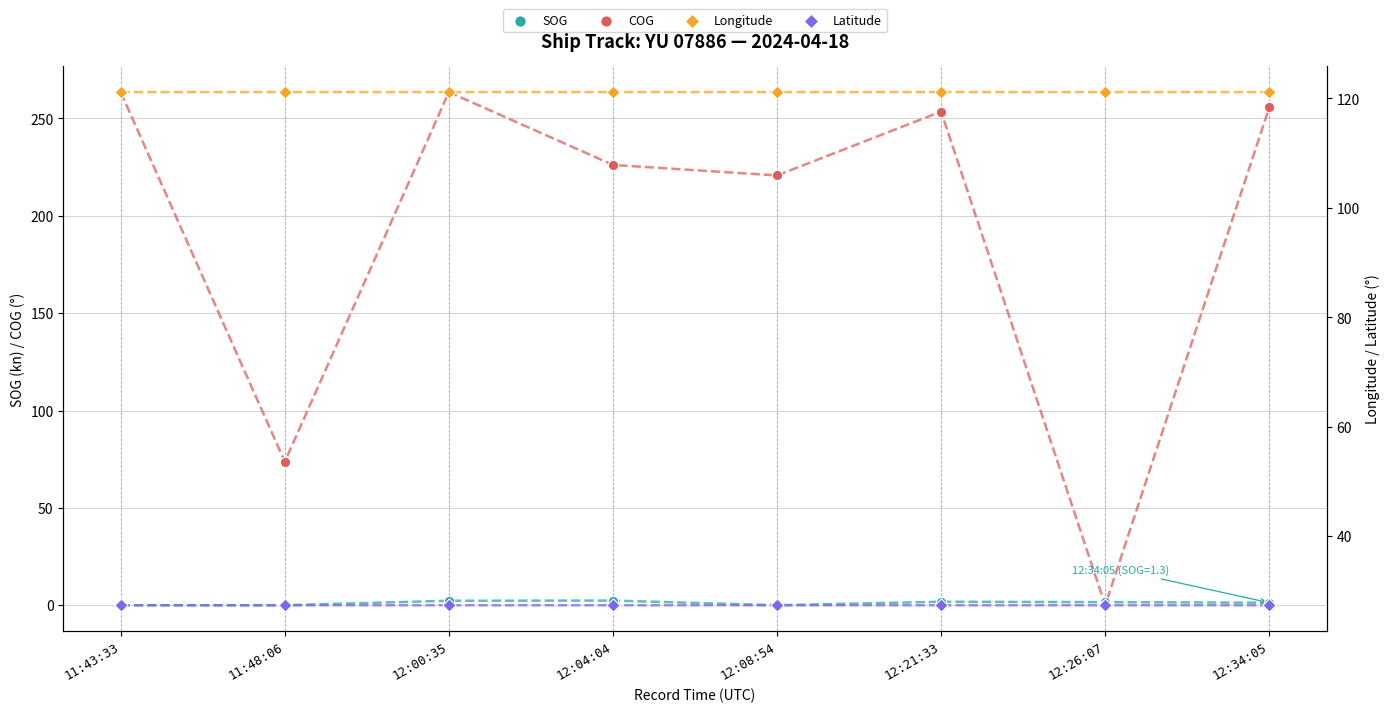

Which series contains the highest Y value?

COG